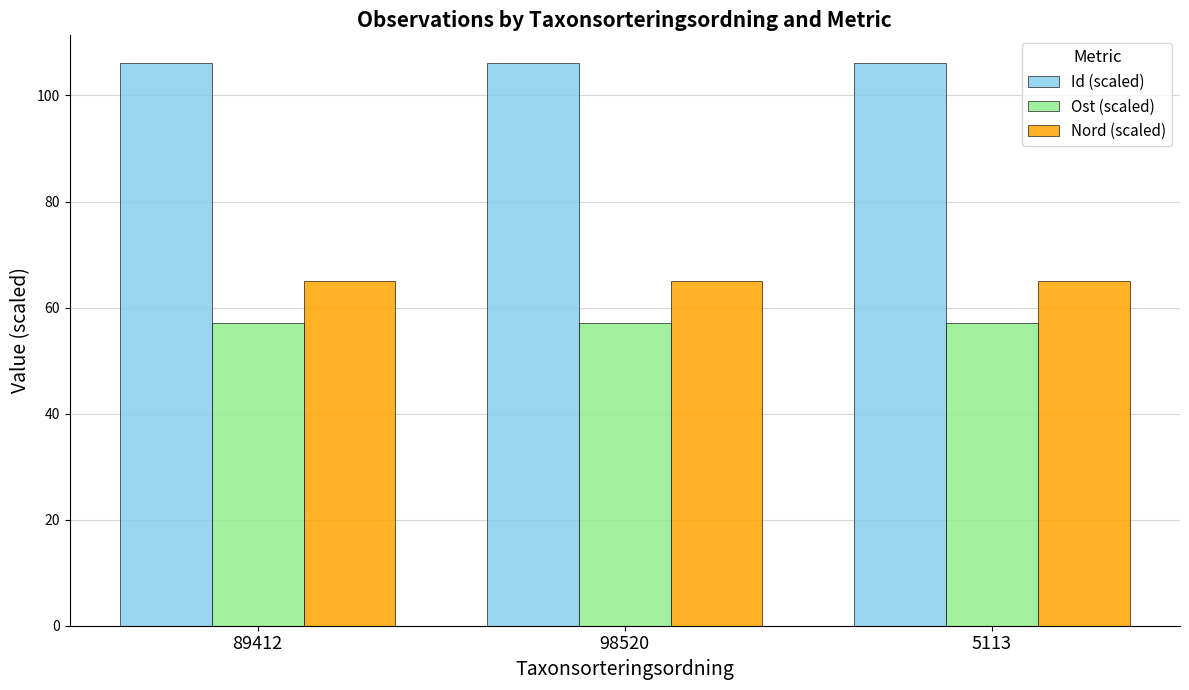

Reading right to left, transcribe all the data shown in this chart.

Id (scaled): 106.0	106.0	106.0
Ost (scaled): 57.0	57.0	57.0
Nord (scaled): 65.1	65.1	65.1